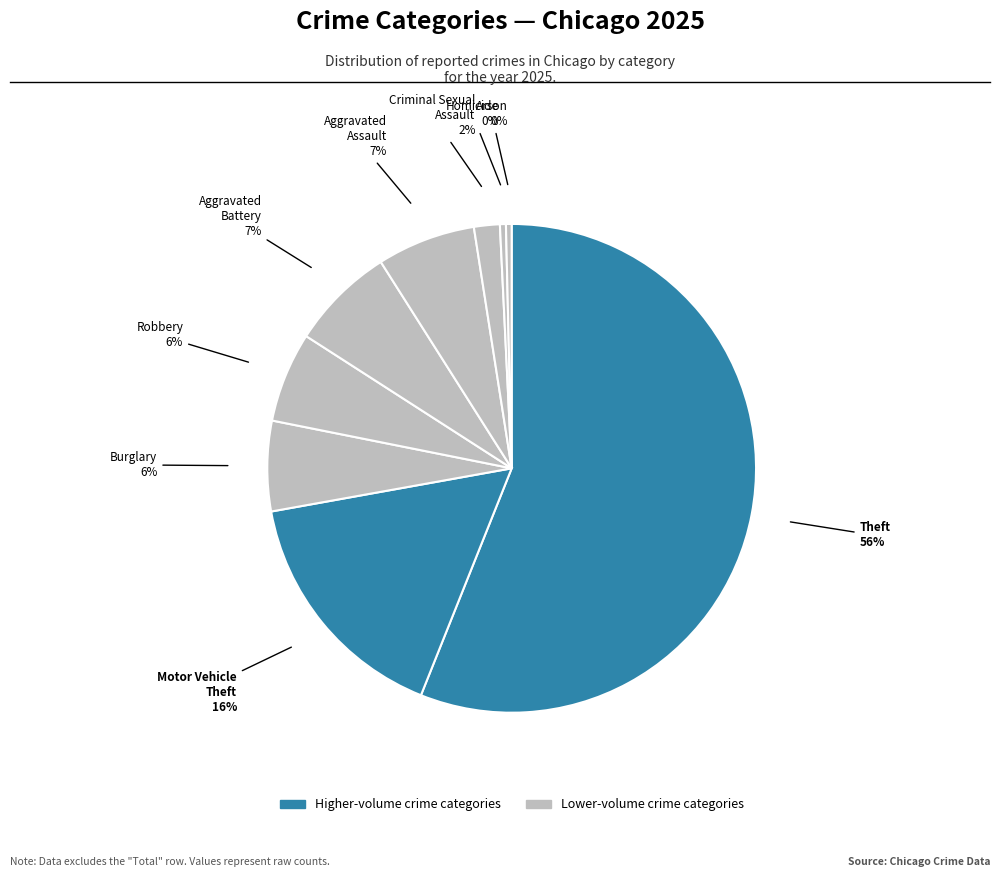

How many segments does this pie chart have?

9